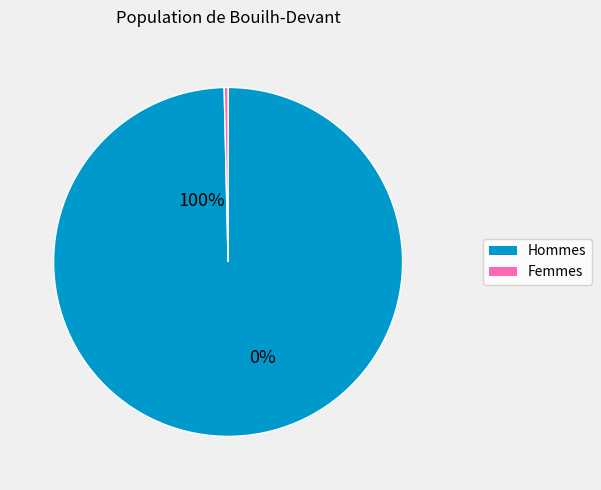

The 16 slice represents 13% of the pie. True or false?

False